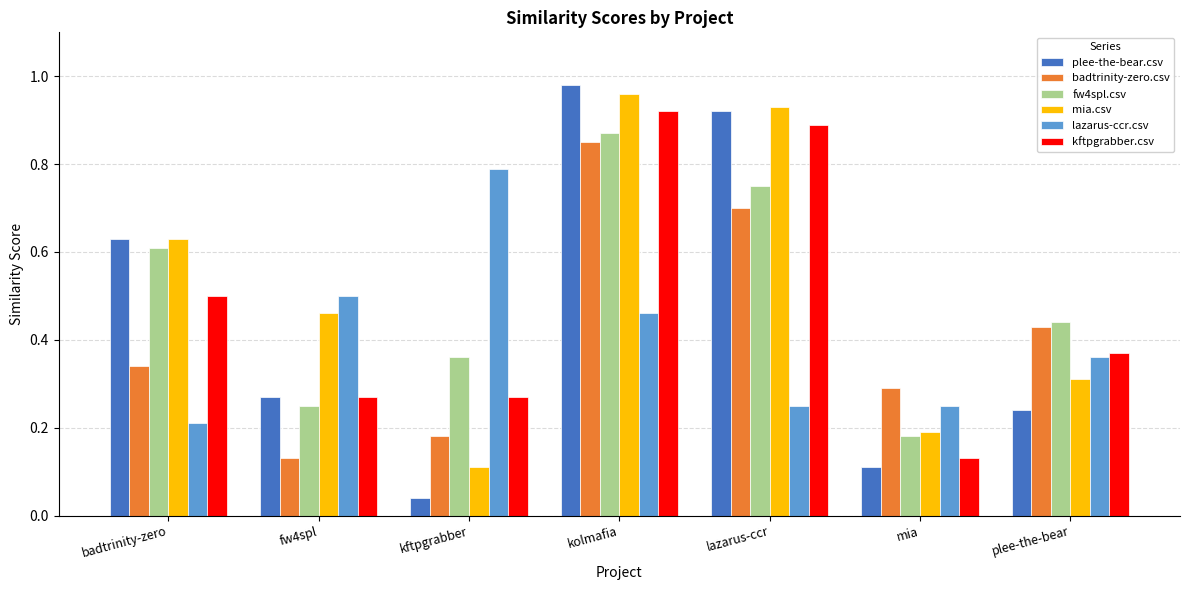

Which series has the widest spread of values?

plee-the-bear.csv